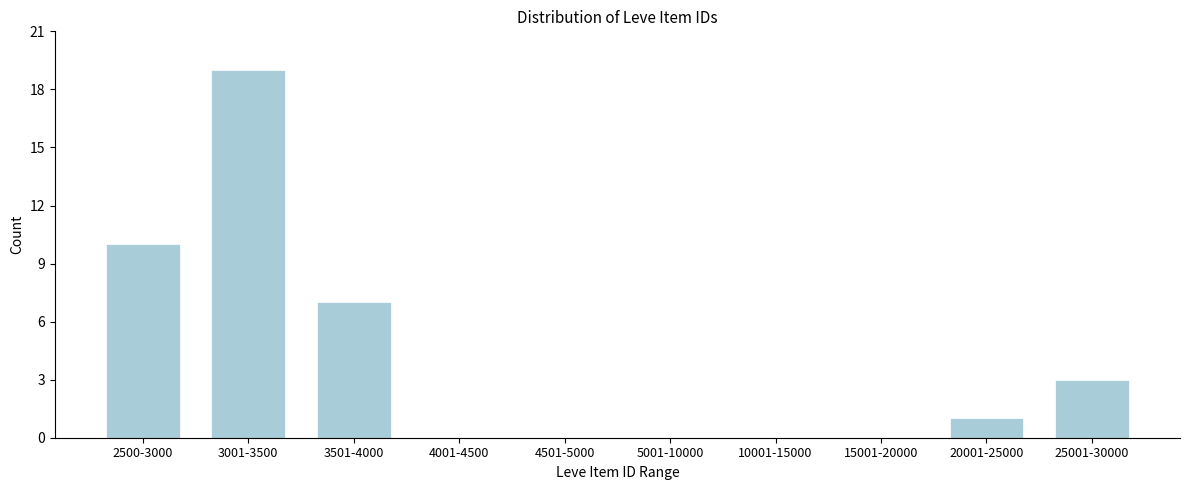

Reading left to right, transcribe all the data shown in this chart.

2500-3000=10	3001-3500=19	3501-4000=7	4001-4500=0	4501-5000=0	5001-10000=0	10001-15000=0	15001-20000=0	20001-25000=1	25001-30000=3